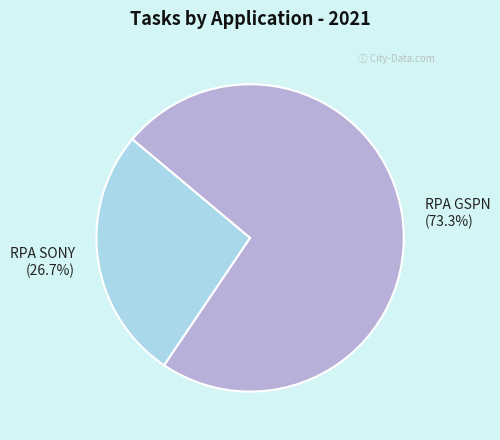

Is there any slice that represents more than half of the pie?

Yes